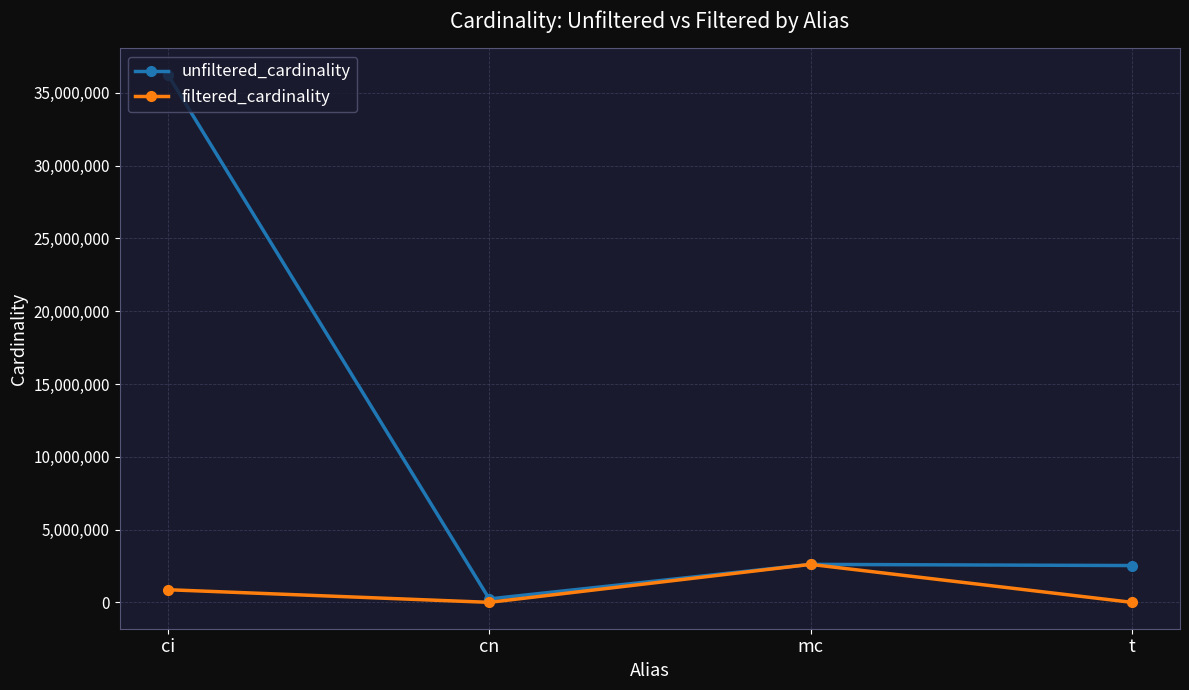

At which category is the sum across all series the highest?

ci